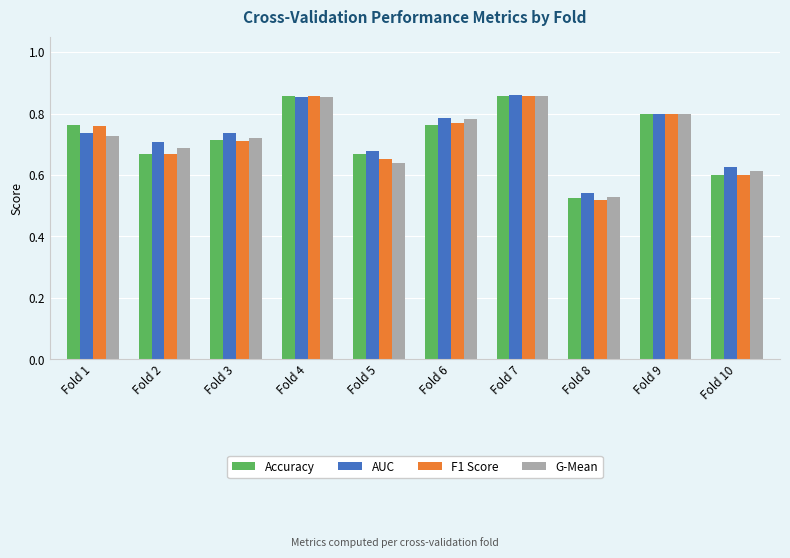

The value of Accuracy at Fold 6 is 0.8. True or false?

True